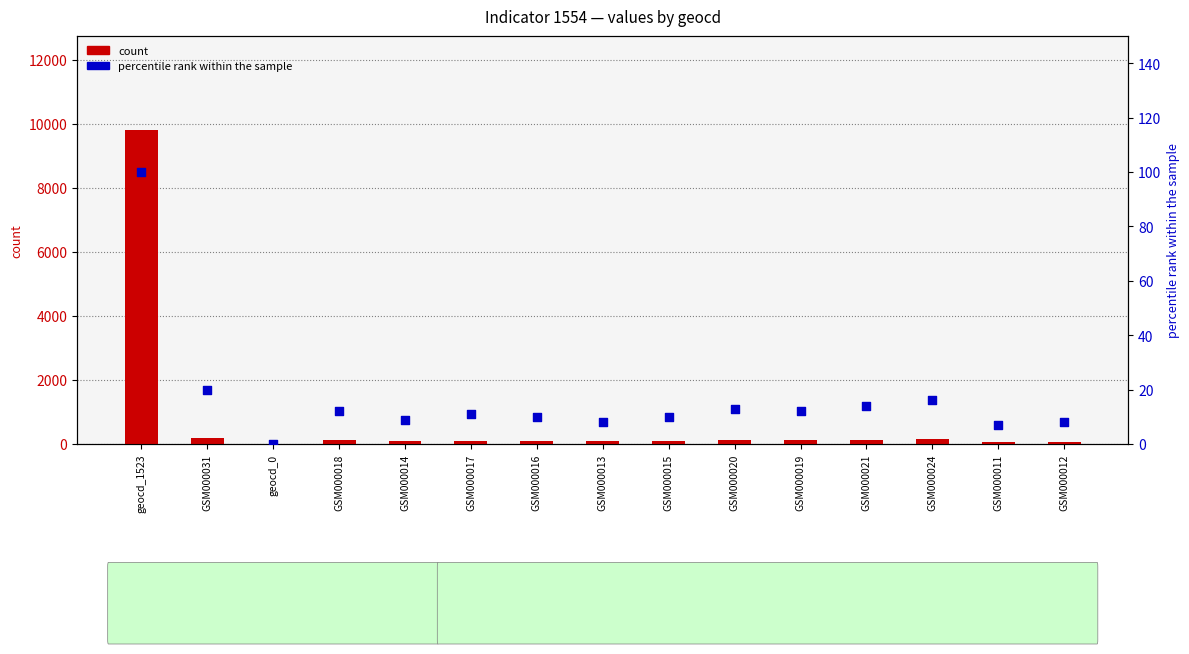

At how many categories does at least one series exceed 1119?

1